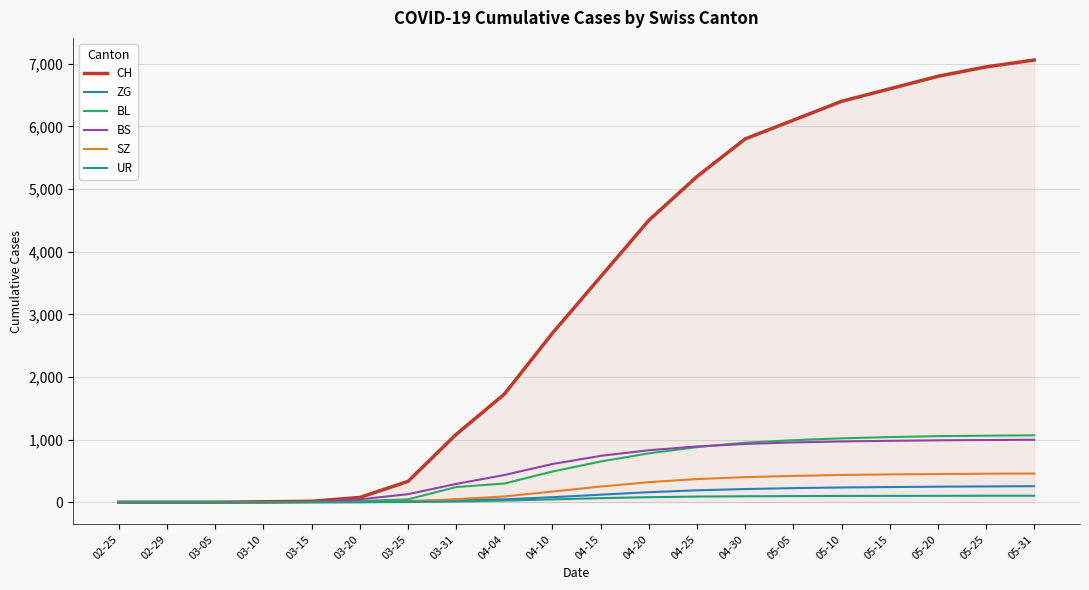

Which series has the widest spread of values?

CH